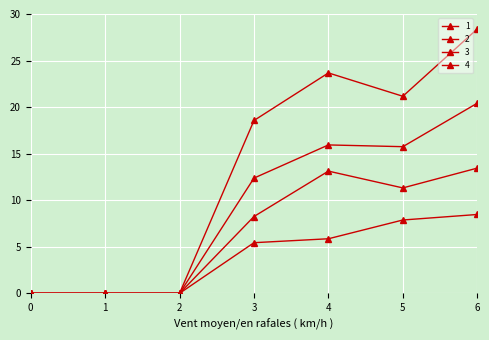

How many data points in 3 are less than 8?

3